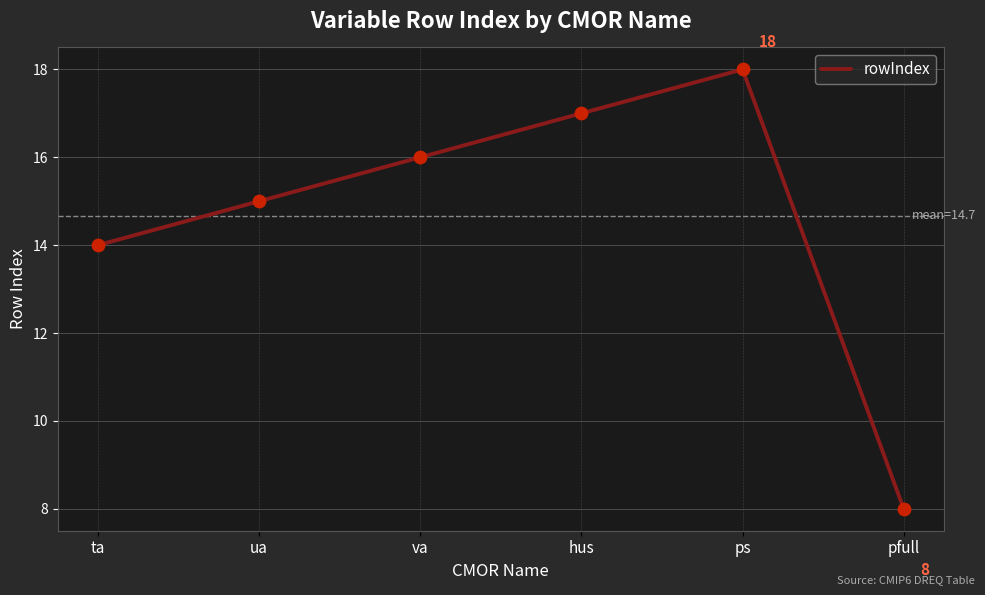

What is the change in value from ta to ua?

+1